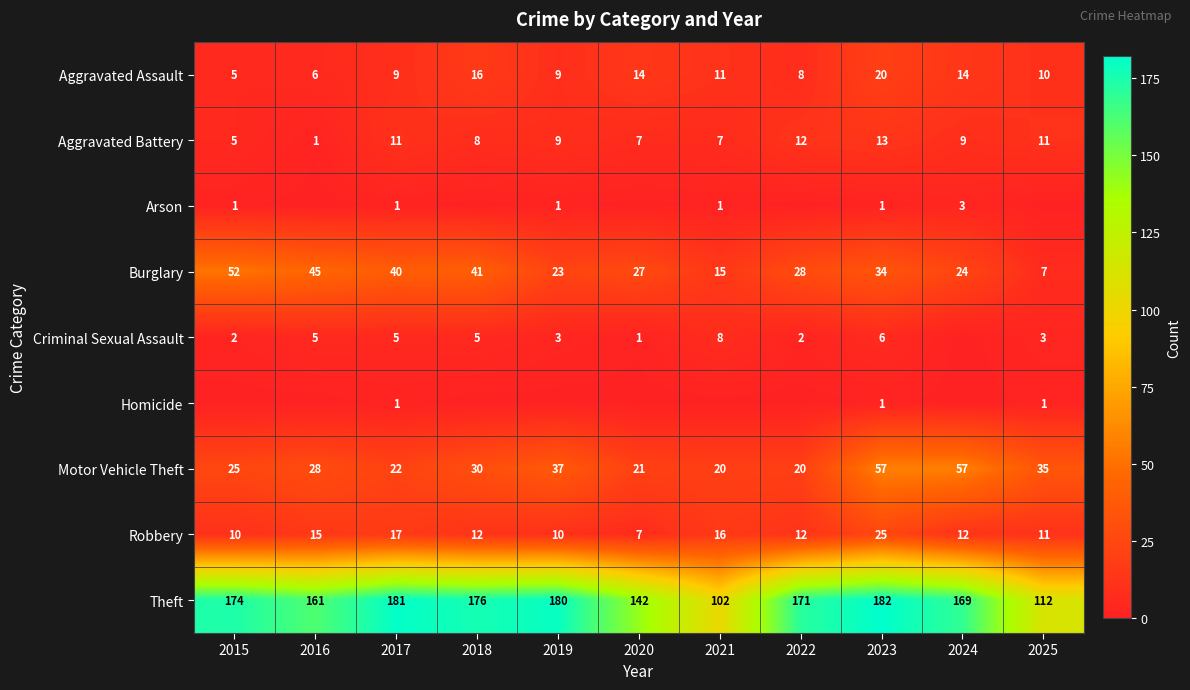

At which label does Theft reach its minimum?

2021